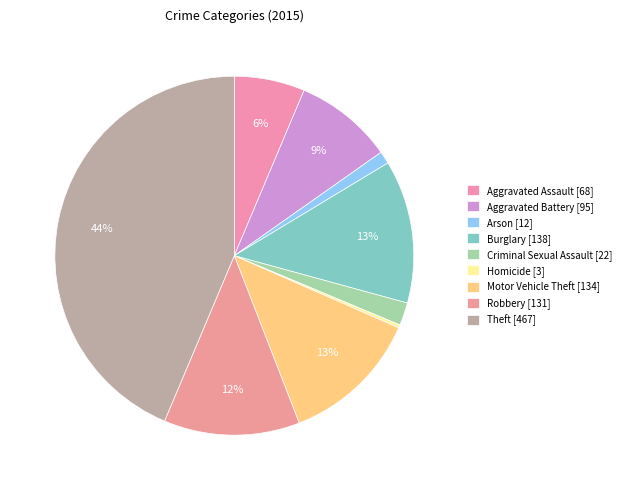

To the nearest percent, what is the difference between the largest and smallest slice percentages?

43%